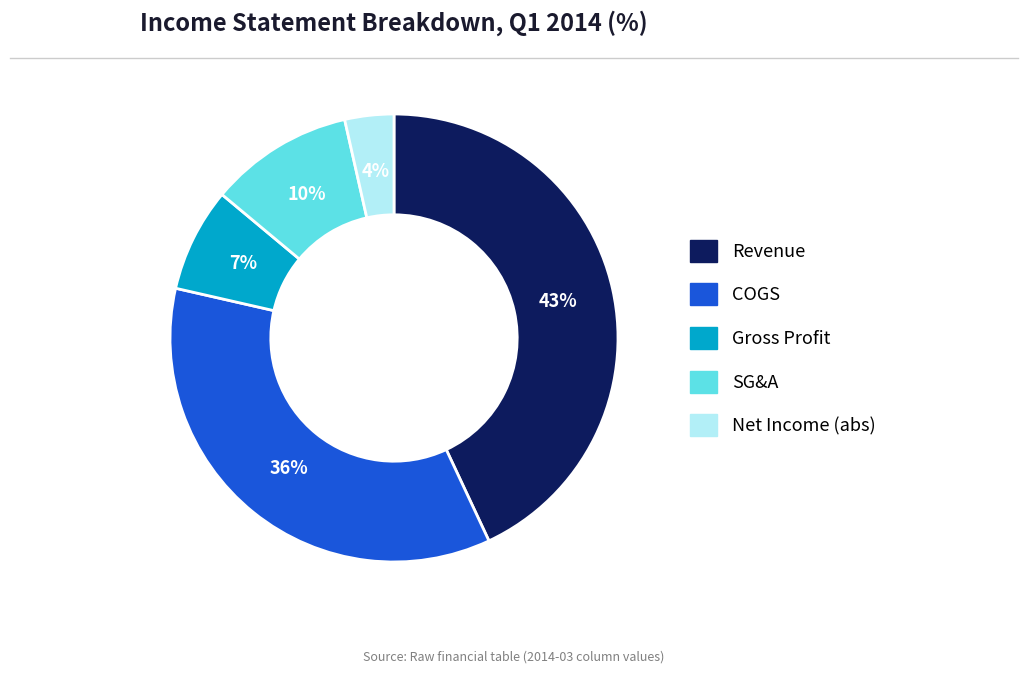

Rank the categories by value from lowest to highest.

Net Income (abs), Gross Profit, SG&A, COGS, Revenue